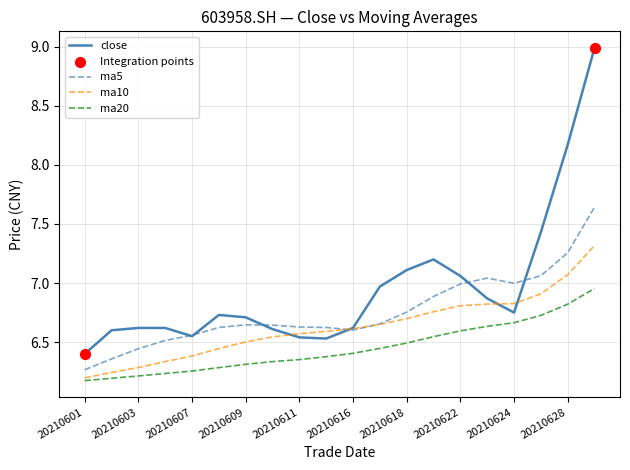

Which series has the largest total across all categories?

close